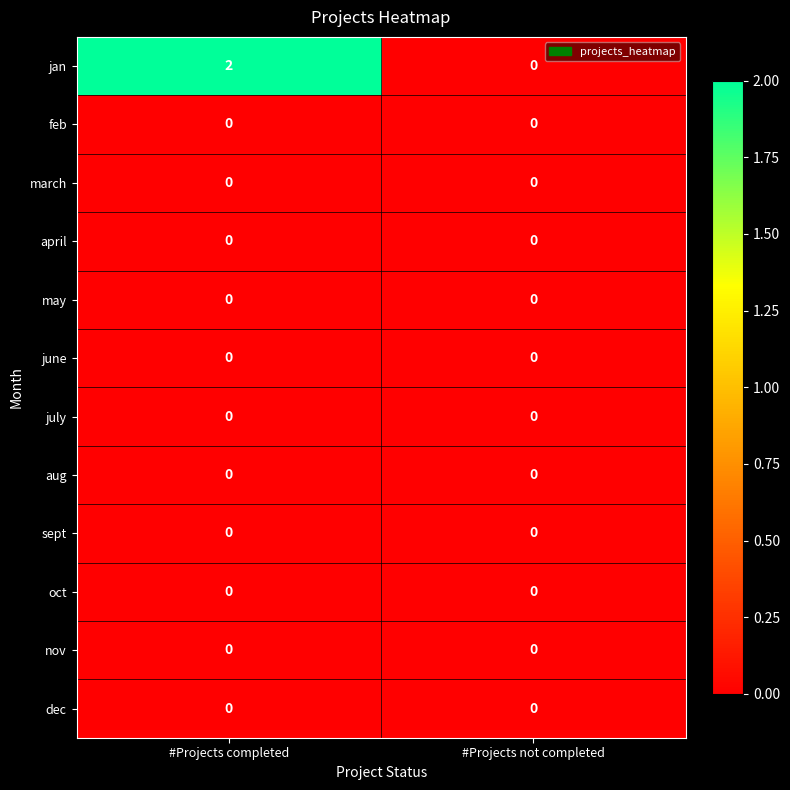

Rank the categories by jan value from highest to lowest.

#Projects completed, #Projects not completed